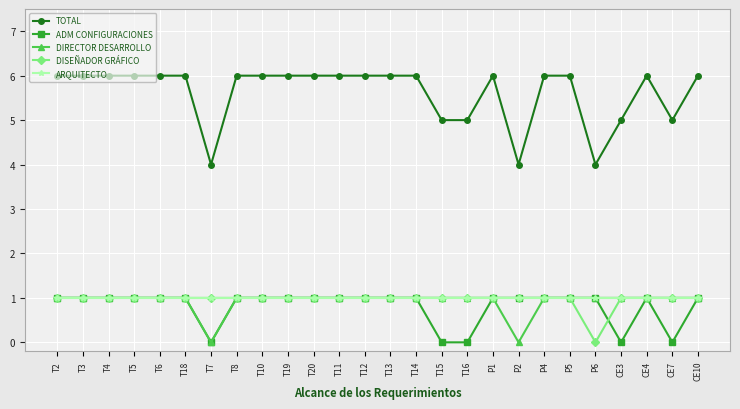

What are all the series names shown in the legend?

TOTAL, ADM CONFIGURACIONES, DIRECTOR DESARROLLO, DISEÑADOR GRÁFICO, ARQUITECTO